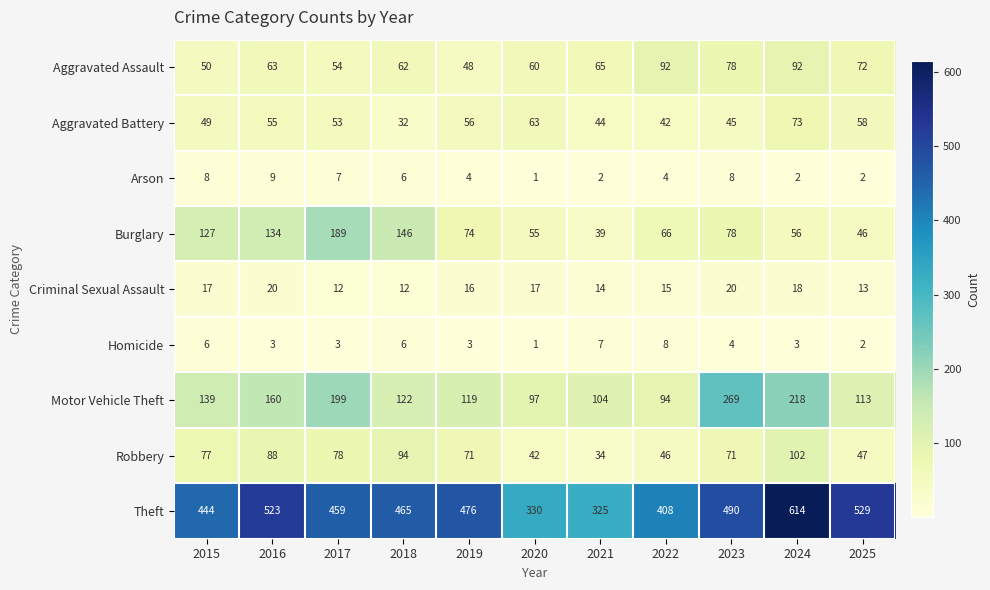

What is the sum of the Aggravated Assault values at 2022 and 2024?

184